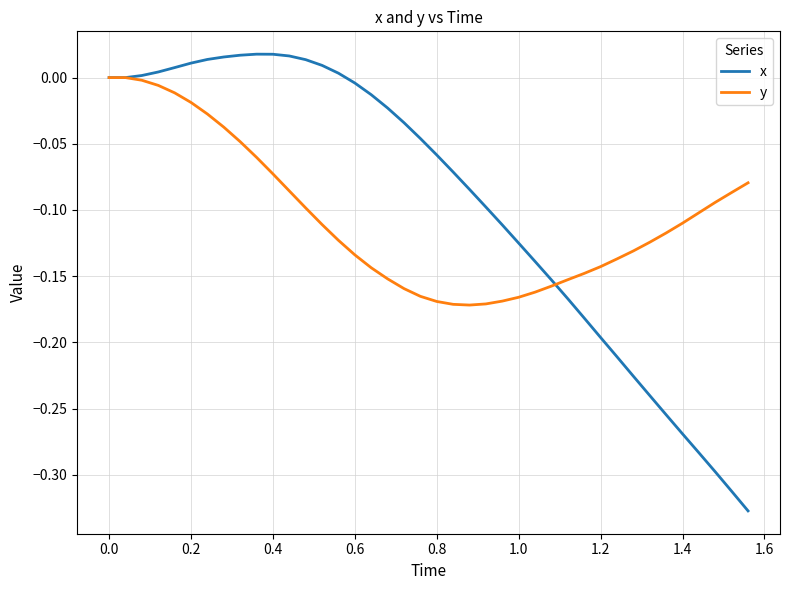

Rank the series by their average value, from highest to lowest.

x, y